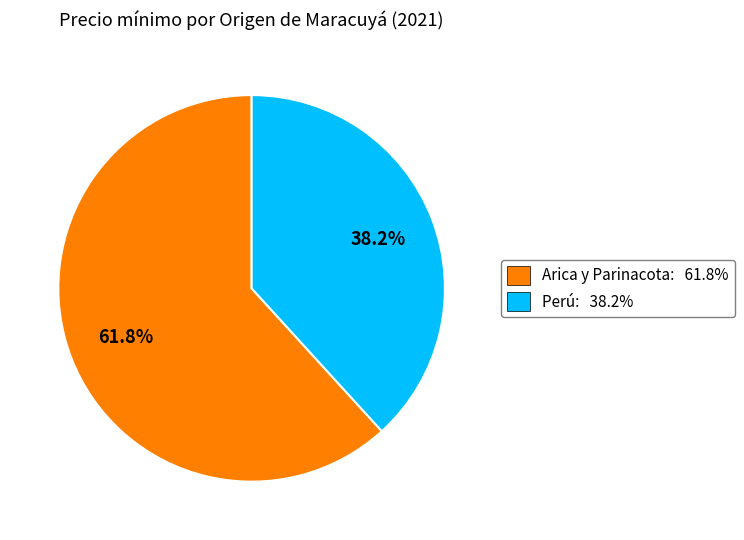

Rank the categories by value from lowest to highest.

Perú: 38.2%, Arica y Parinacota: 61.8%